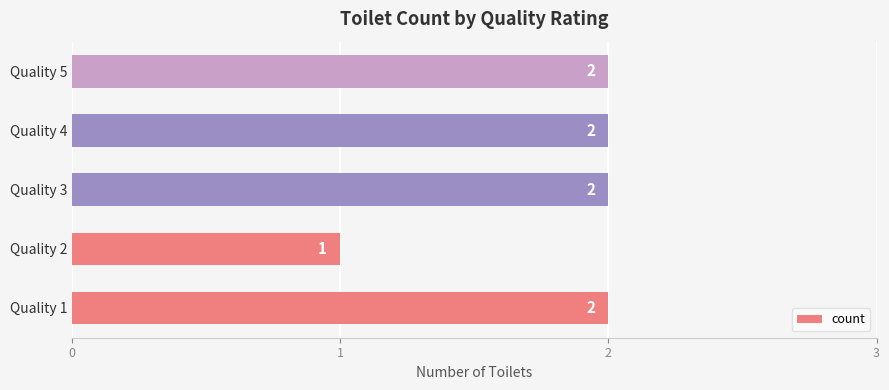

What is the sum of all values?

9